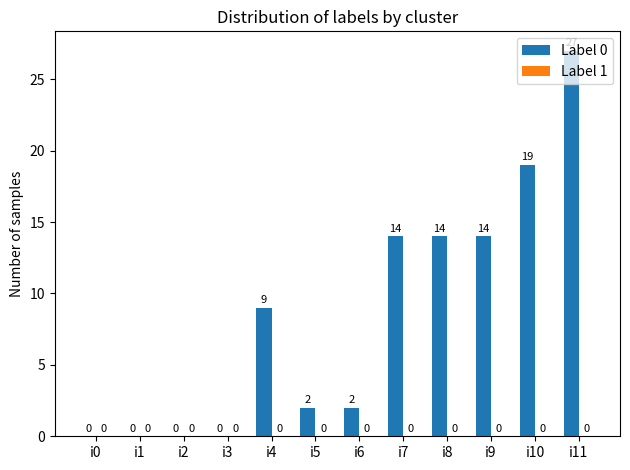

How many values are above zero?

8